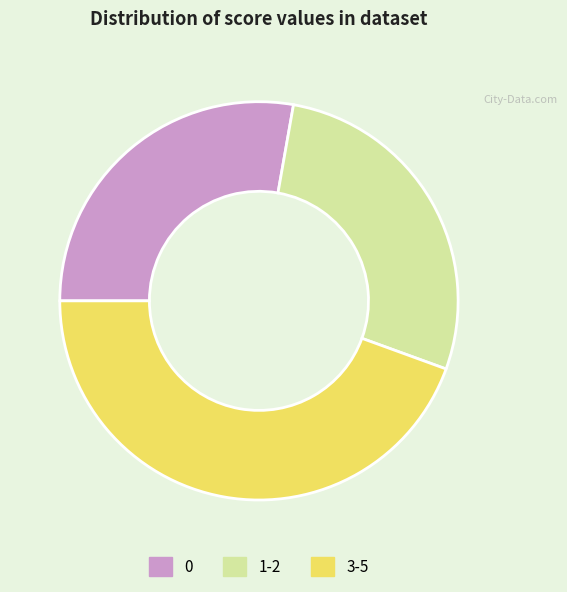

Is the sum of 0 and 1-2 greater than half?

Yes